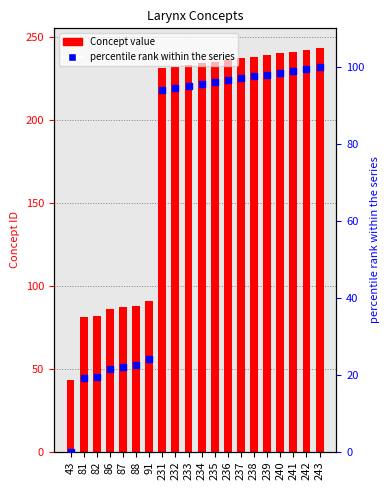

Which series has the widest spread of Y values?

Concept